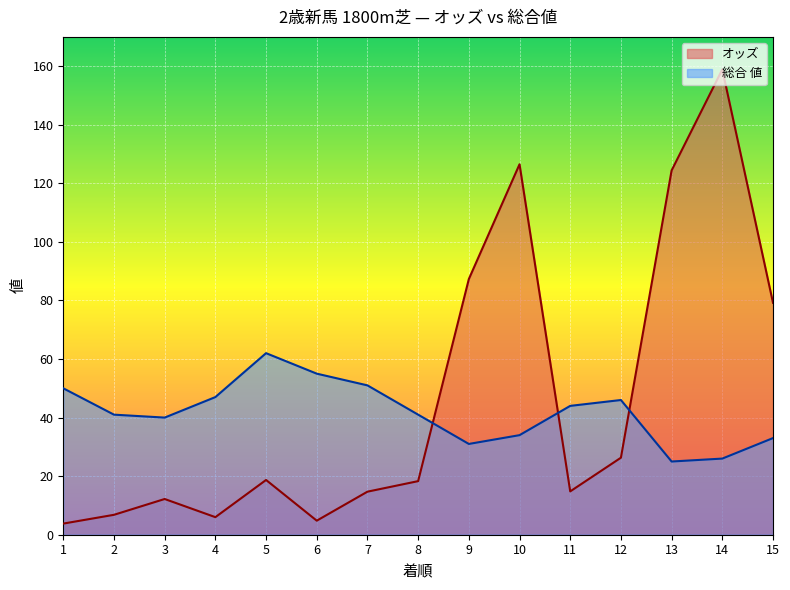

Which label corresponds to the largest value in the chart?

14